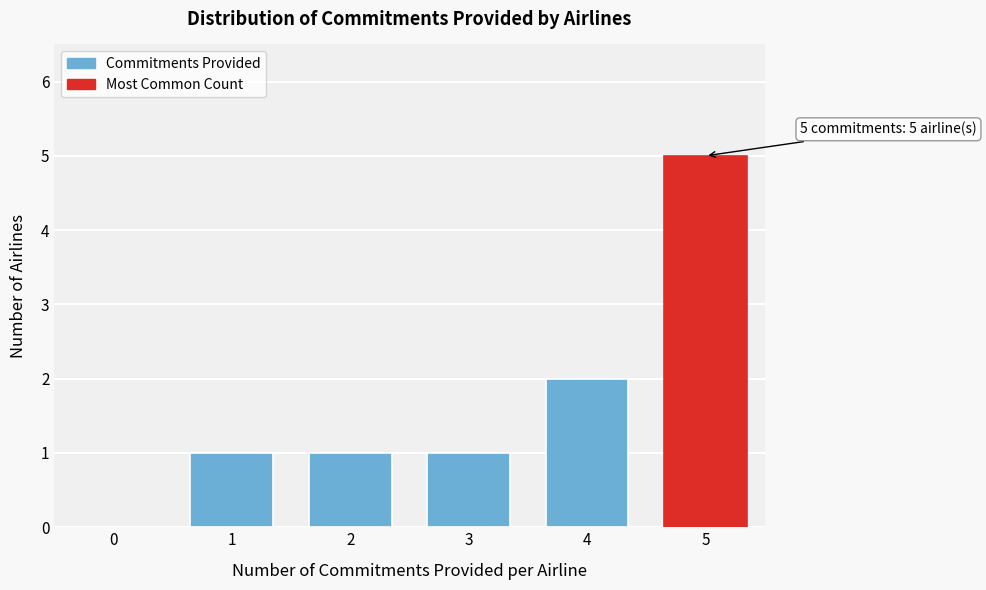

Reading left to right, list all the values displayed in this chart.

0=0	1=1	2=1	3=1	4=2	5=5